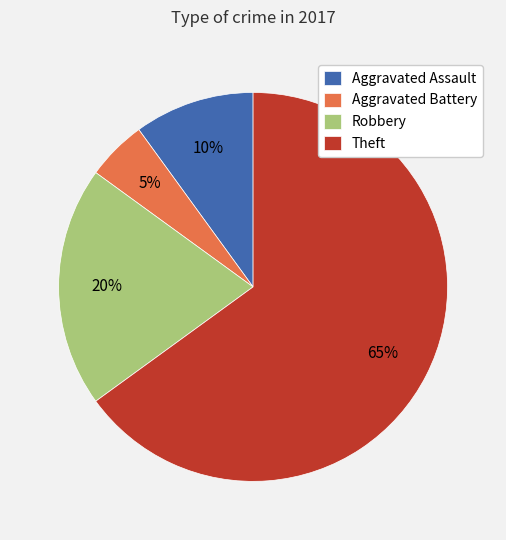

Which slice is the smallest?

Aggravated Battery